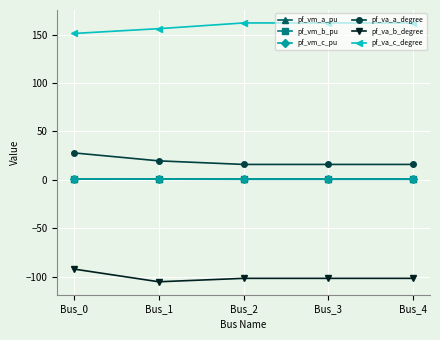

Is the value of pf_va_a_degree at Bus_4 greater than the value of pf_va_b_degree at Bus_2?

Yes